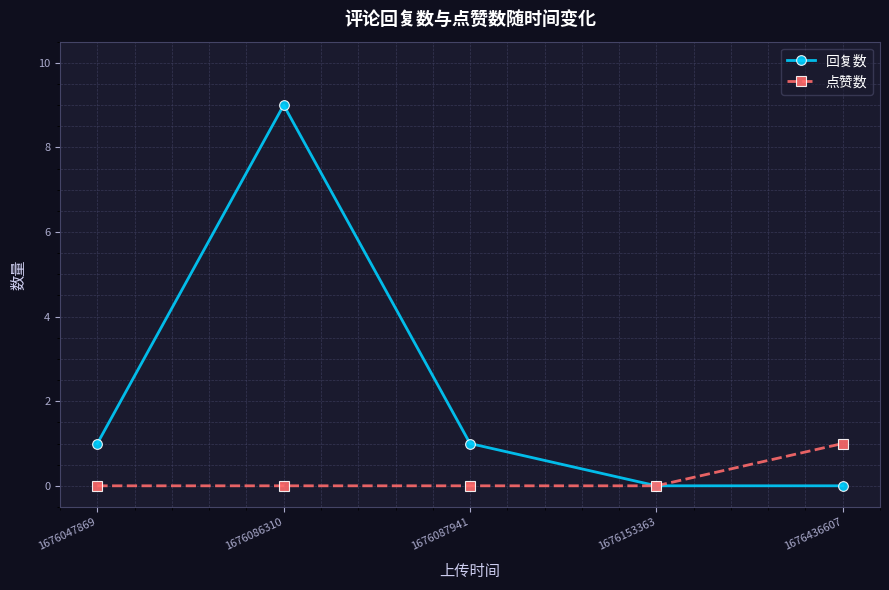

Reading left to right, extract all data points from this chart.

回复数: 1676047869=1	1676086310=9	1676087941=1	1676153363=0	1676436607=0
点赞数: 1676047869=0	1676086310=0	1676087941=0	1676153363=0	1676436607=1